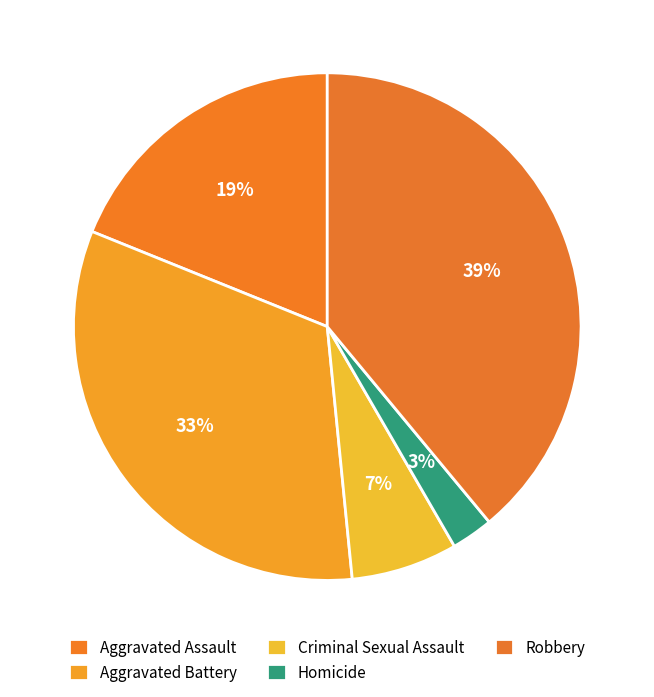

What is the smallest slice in the pie chart?

Homicide